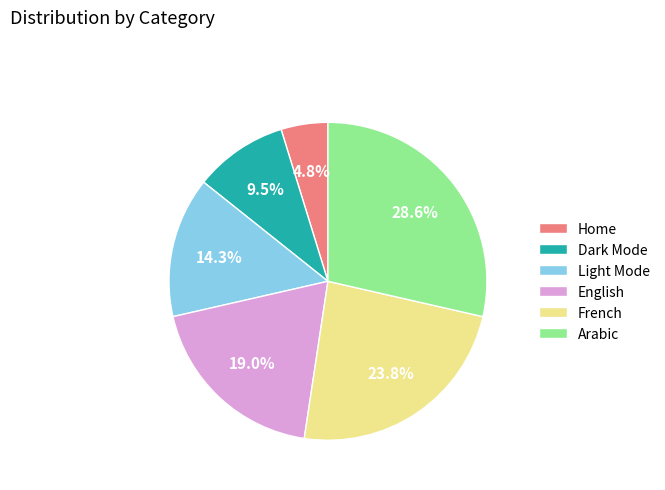

Approximately how many times larger is the value at Dark Mode compared to Home?

2.0